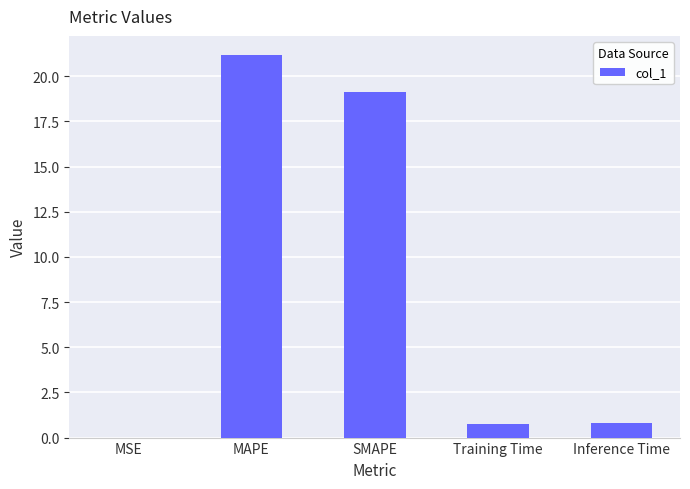

True or false: the data shows 26.9 at SMAPE.

False